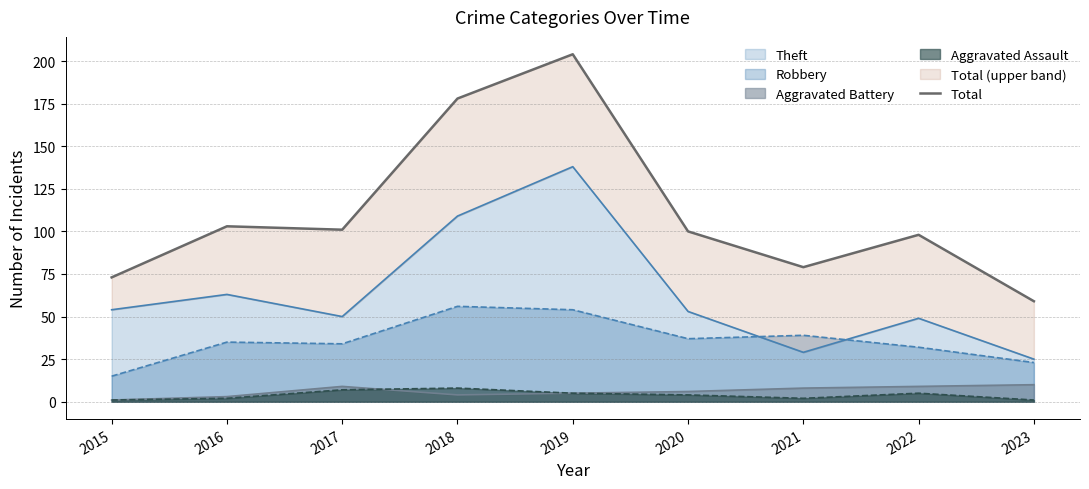

True or false: the data has more than 2 interior local peaks.

True